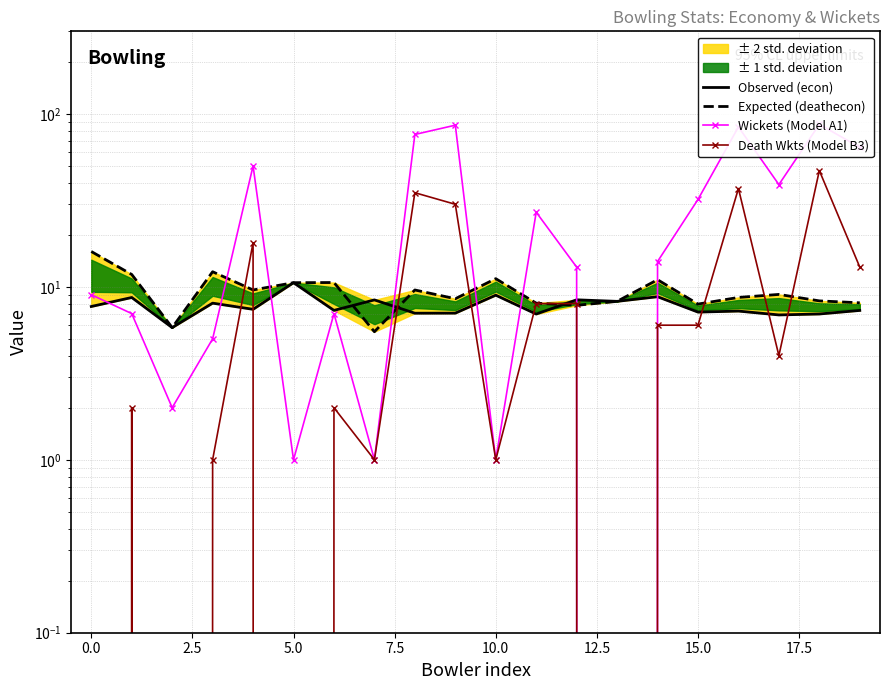

Is the value of Observed (econ) at 17.5 greater than the value of Death Wkts (Model B3) at 17?

Yes